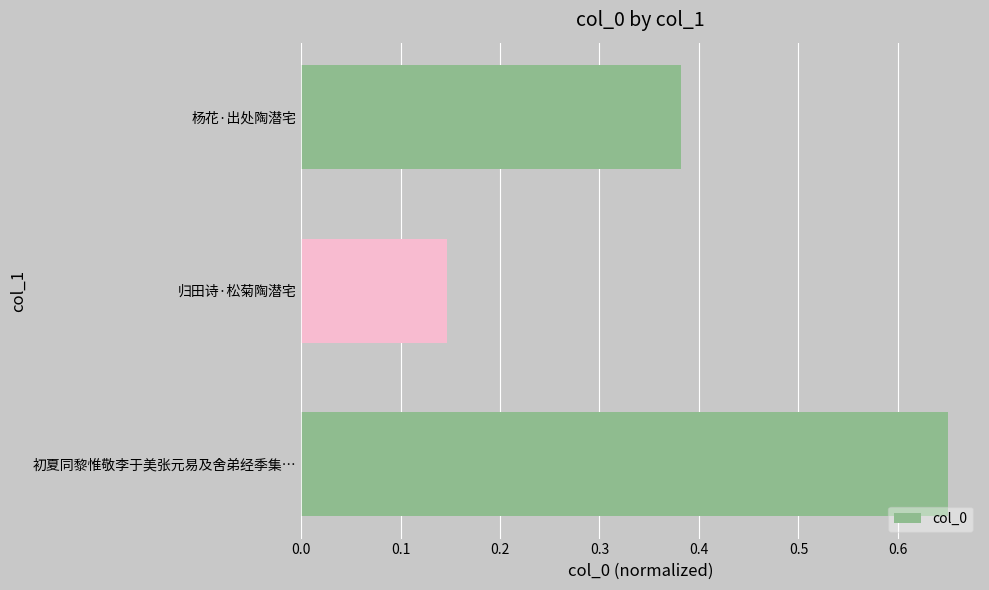

What is the change in value from 初夏同黎惟敬李于美张元易及舍弟经季集… to 归田诗·松菊陶潜宅?

-0.5